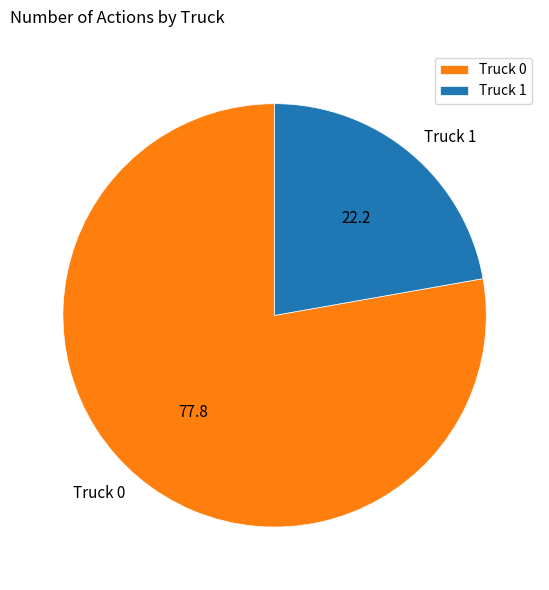

Do Truck 1 and Truck 0 together represent more than half of the pie?

Yes